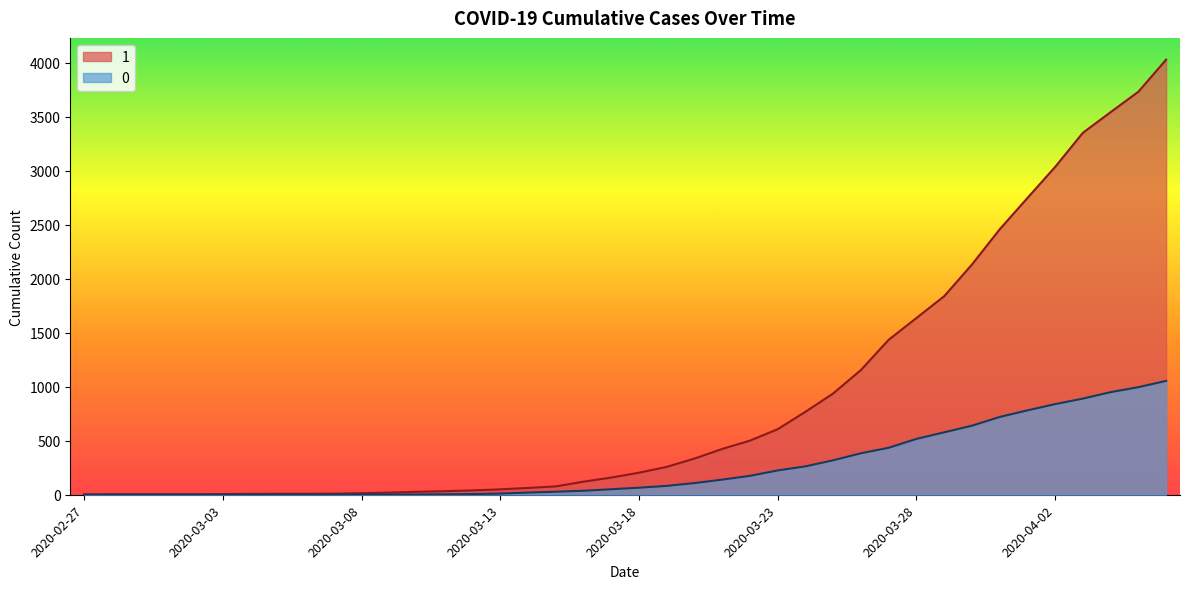

At which category is the sum across all series the highest?

2020-04-06